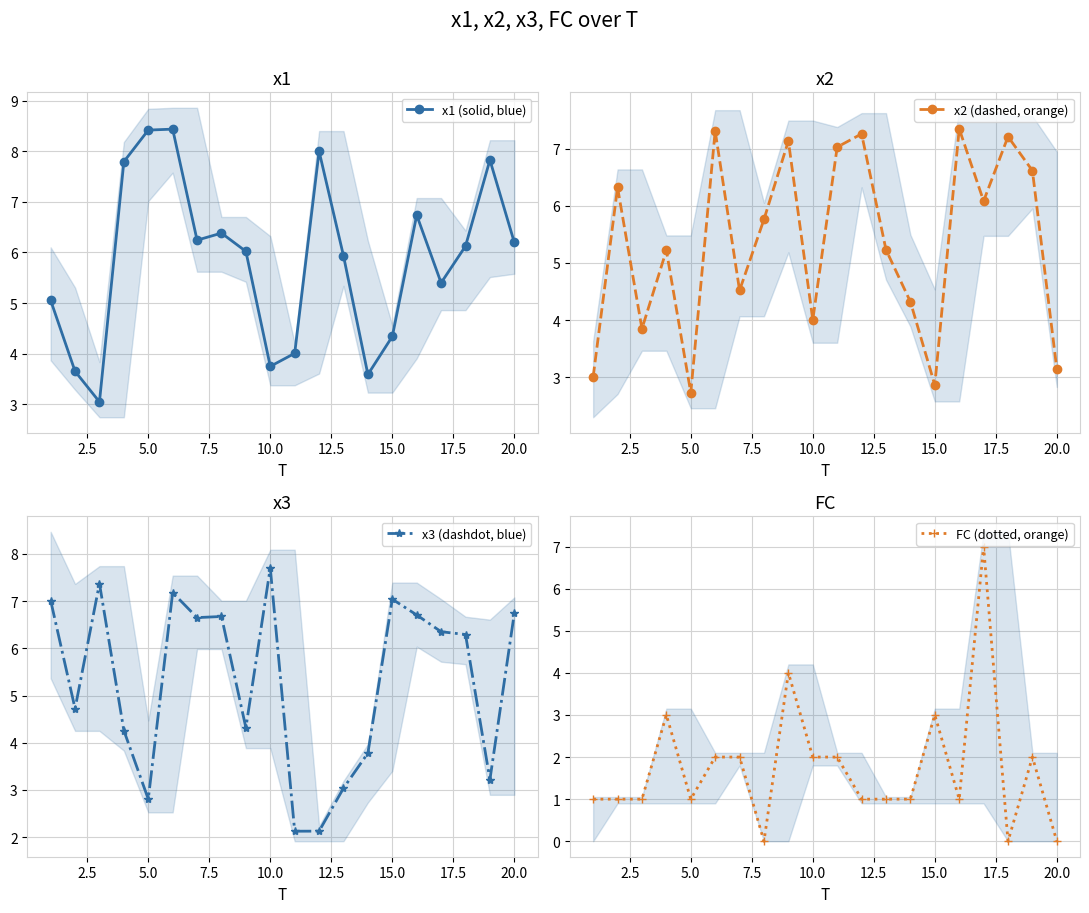

What is the difference between the maximum and second lowest values in the x2 (dashed, orange) series?

4.5